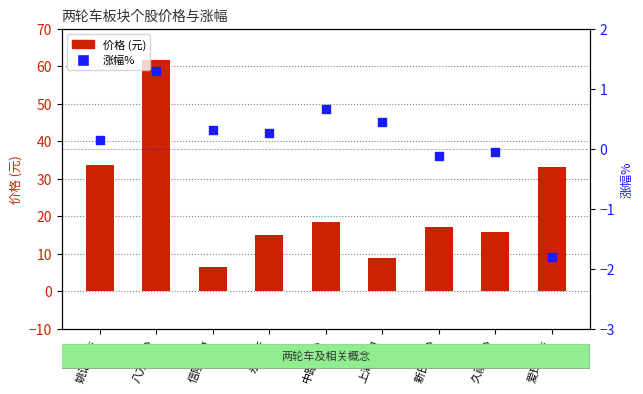

Which series reaches the minimum Y coordinate?

涨幅%